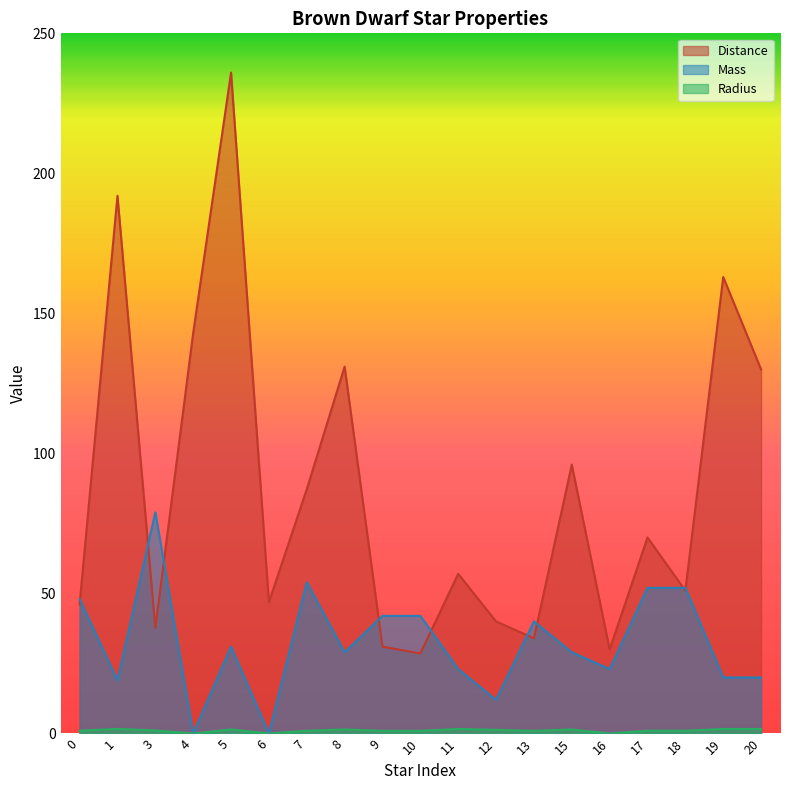

How many values in the Mass series exceed 29?

9